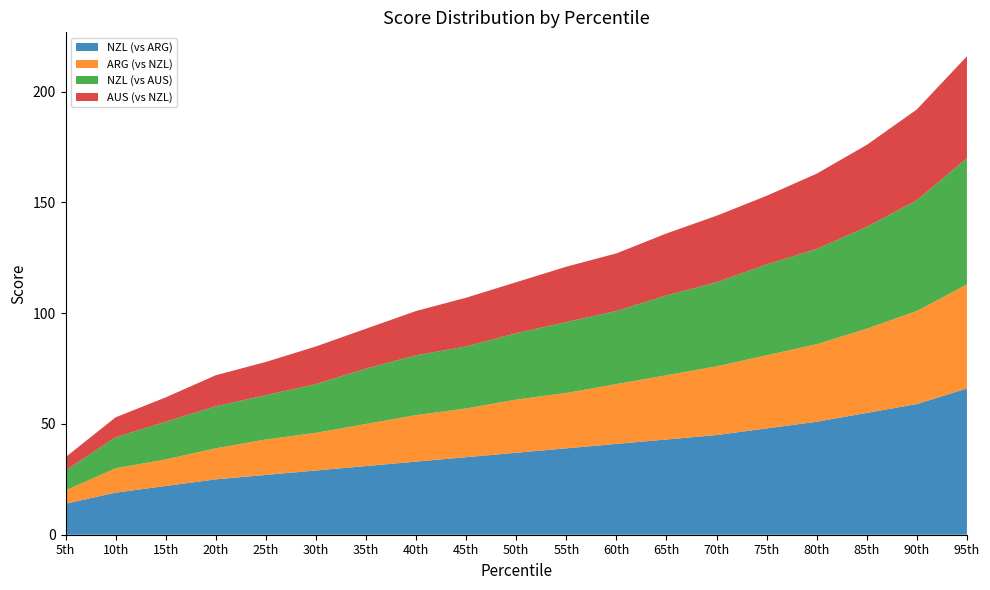

Reading right to left, transcribe all the data shown in this chart.

NZL (vs ARG): 66	59	55	51	48	45	43	41	39	37	35	33	31	29	27	25	22	19	14
ARG (vs NZL): 47	42	38	35	33	31	29	27	25	24	22	21	19	17	16	14	12	11	6
NZL (vs AUS): 57	50	46	43	41	38	36	33	32	30	28	27	25	22	20	19	17	14	9
AUS (vs NZL): 46	41	37	34	31	30	28	26	25	23	22	20	18	17	15	14	11	9	6